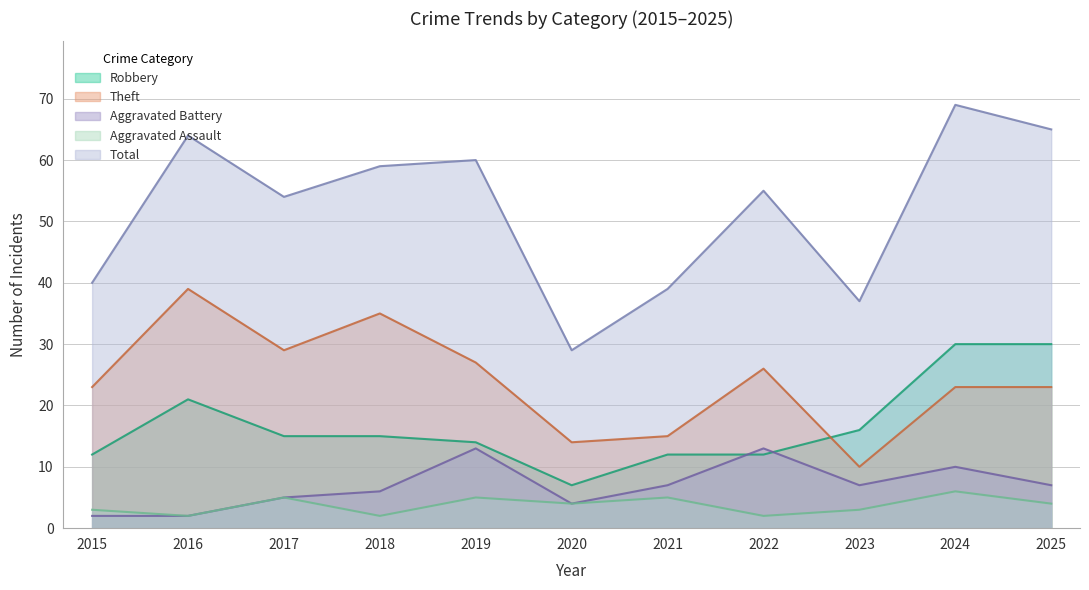

What is the spread (max minus min) of values at 2019?

55